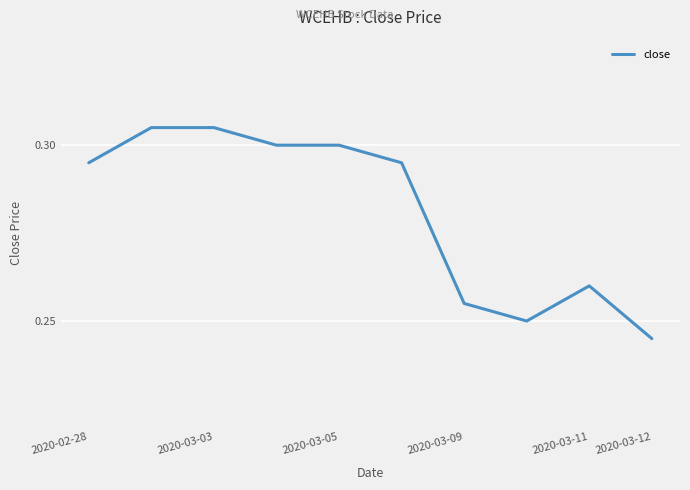

Is this an area chart (filled region under the line)?

No